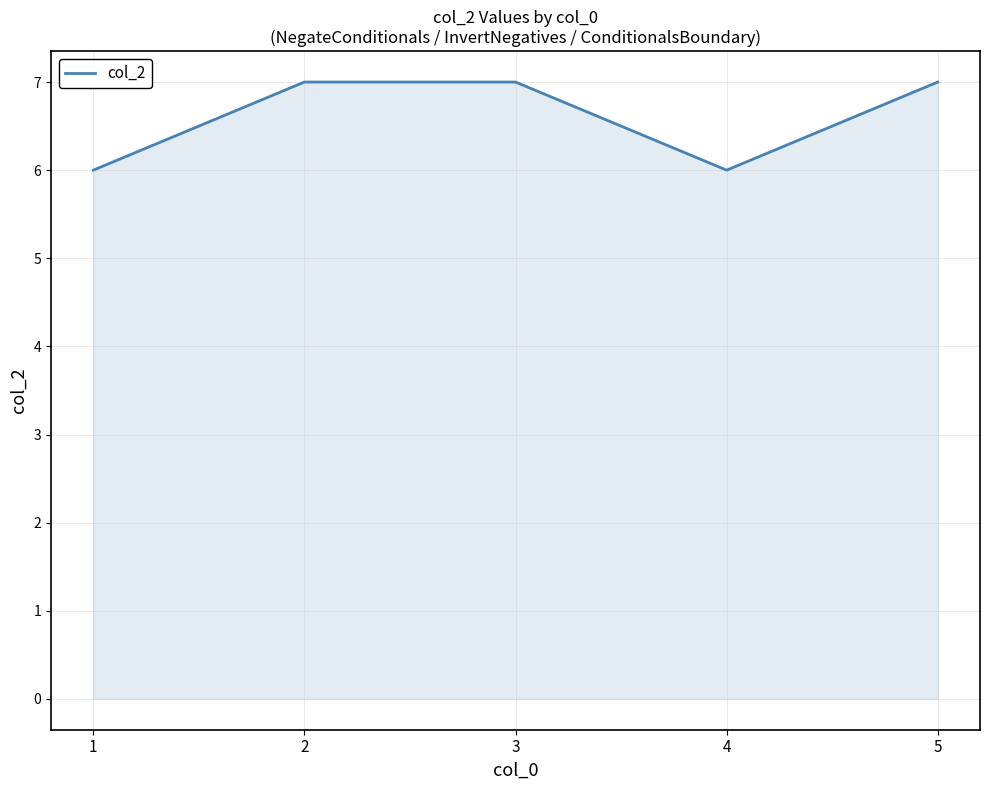

What is the greatest value displayed?

7